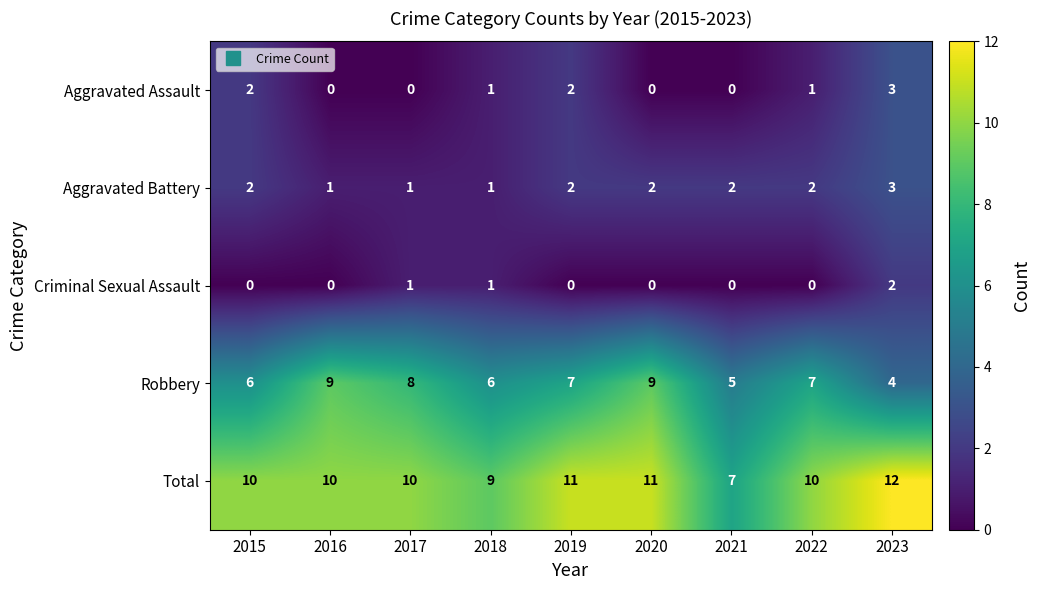

At which category is the sum across all series the highest?

2023